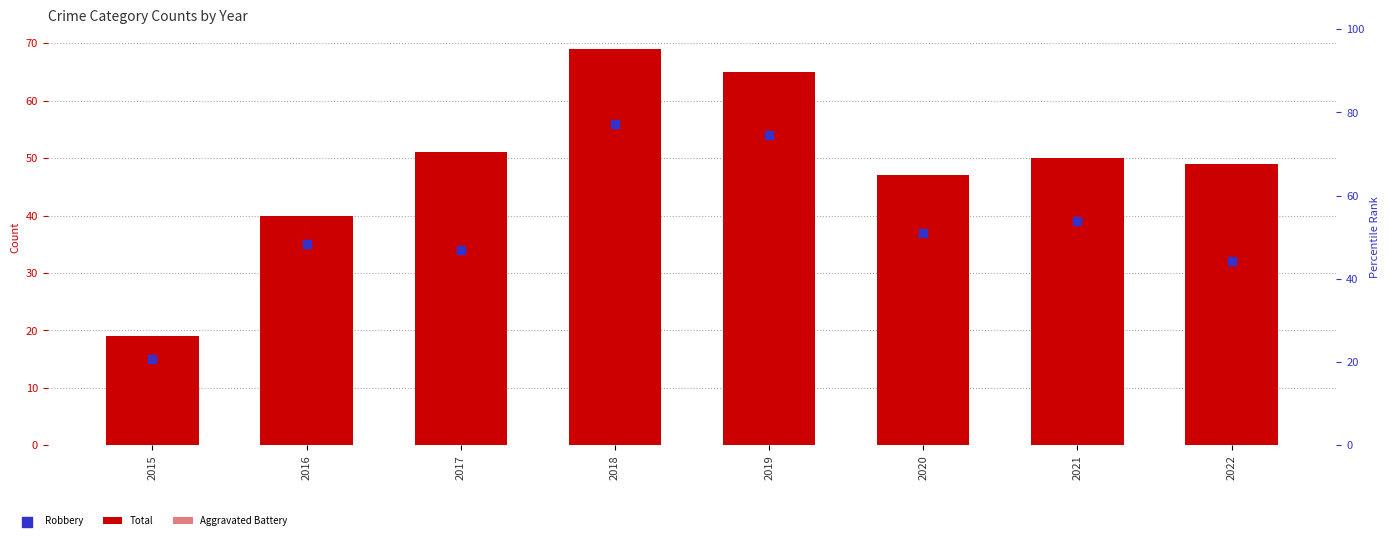

Which series has the widest spread of Y values?

Total